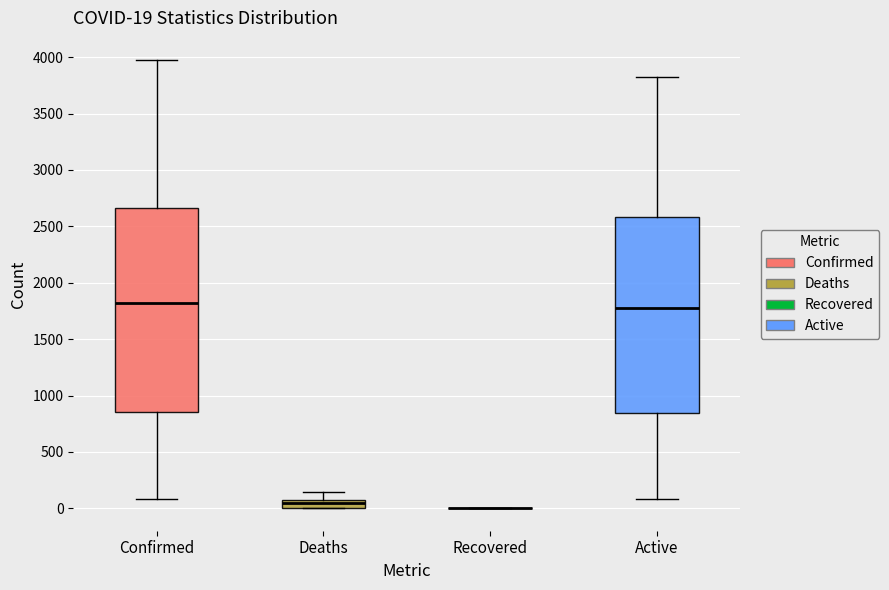

Which box is the tallest, from its lower edge to its upper edge?

Confirmed